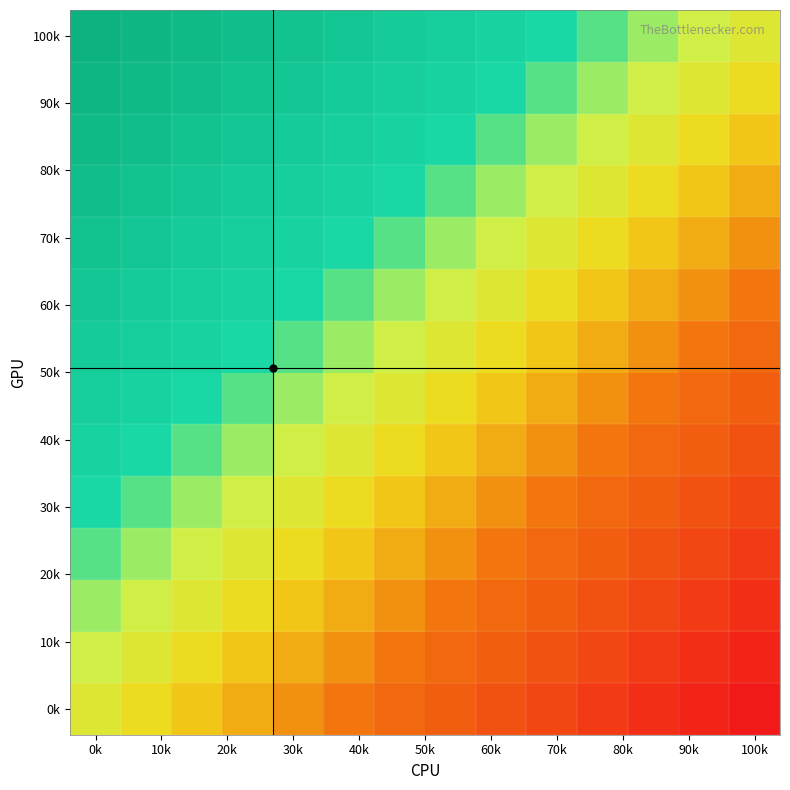

Count the number of categories in the chart.

14